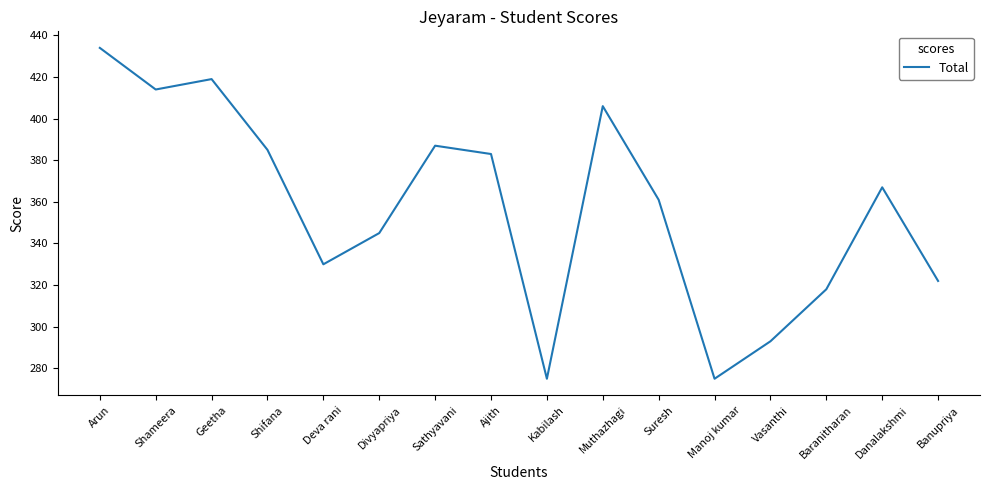

What is the sum of all values?

5714